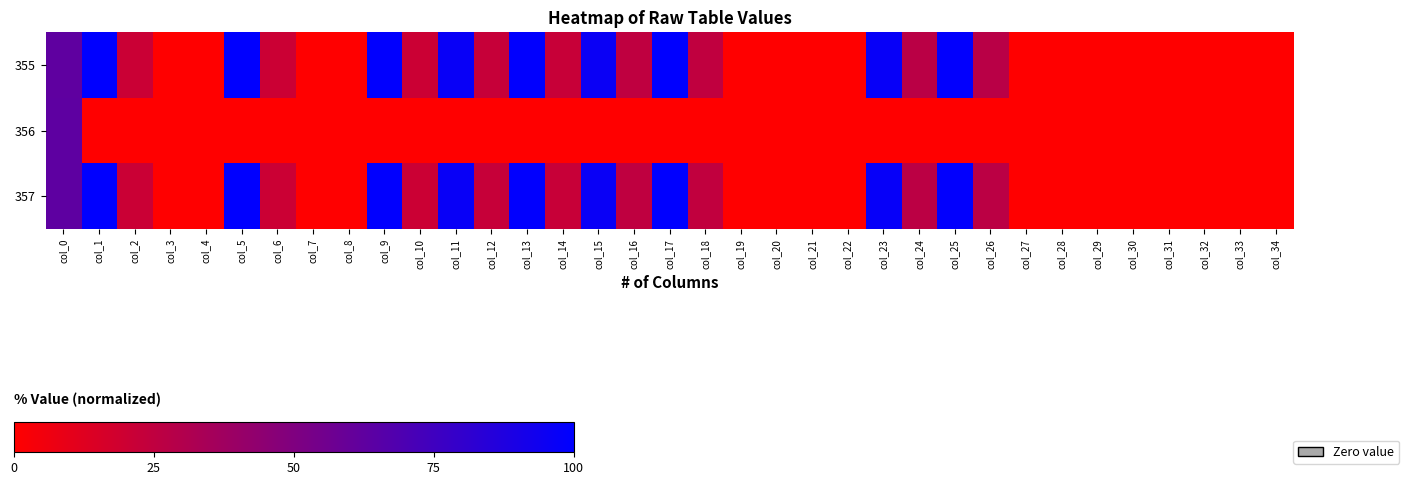

What is the maximum value shown in the chart?

100.0